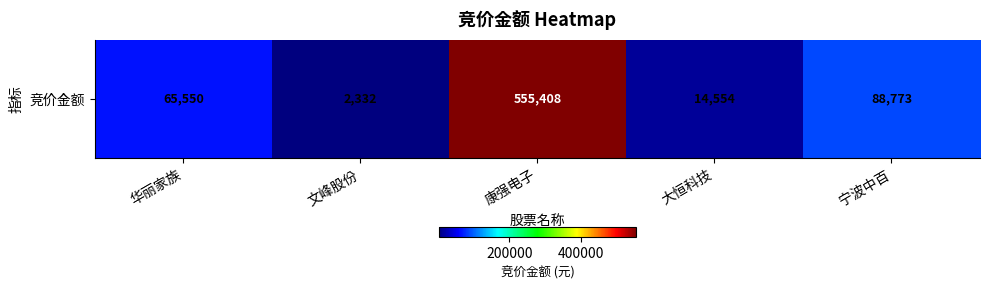

What is the difference between the maximum and minimum values?

553076